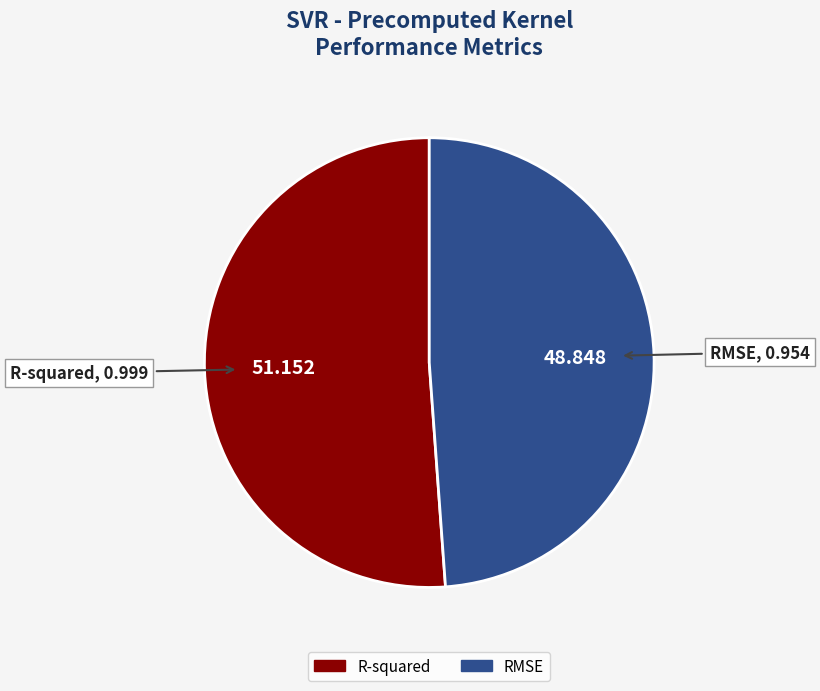

Rank the categories by value from lowest to highest.

RMSE, R-squared